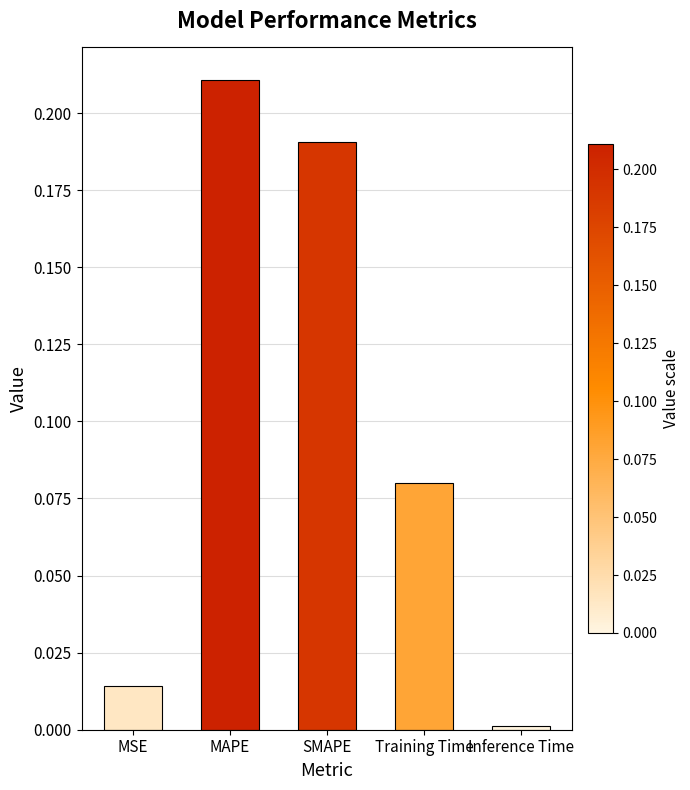

Does the chart contain any negative values?

No